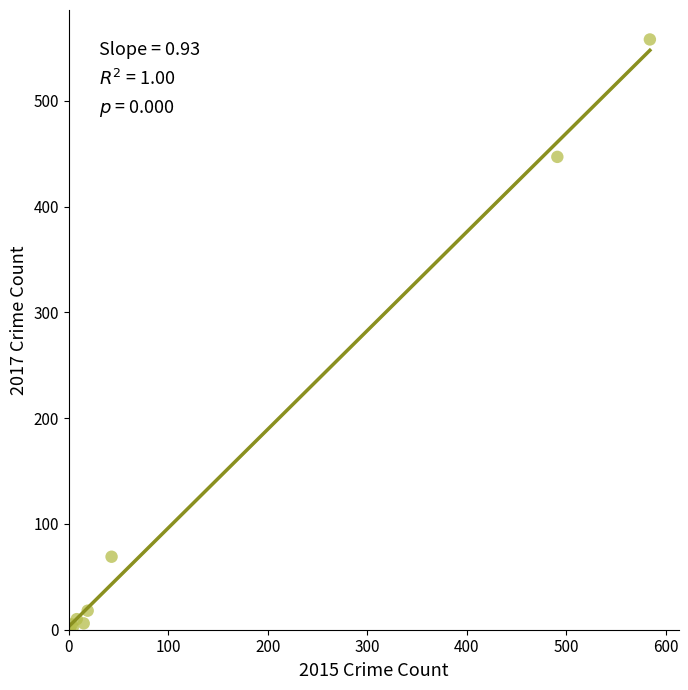

What Y value in the scatter plot is closest to 279?

447